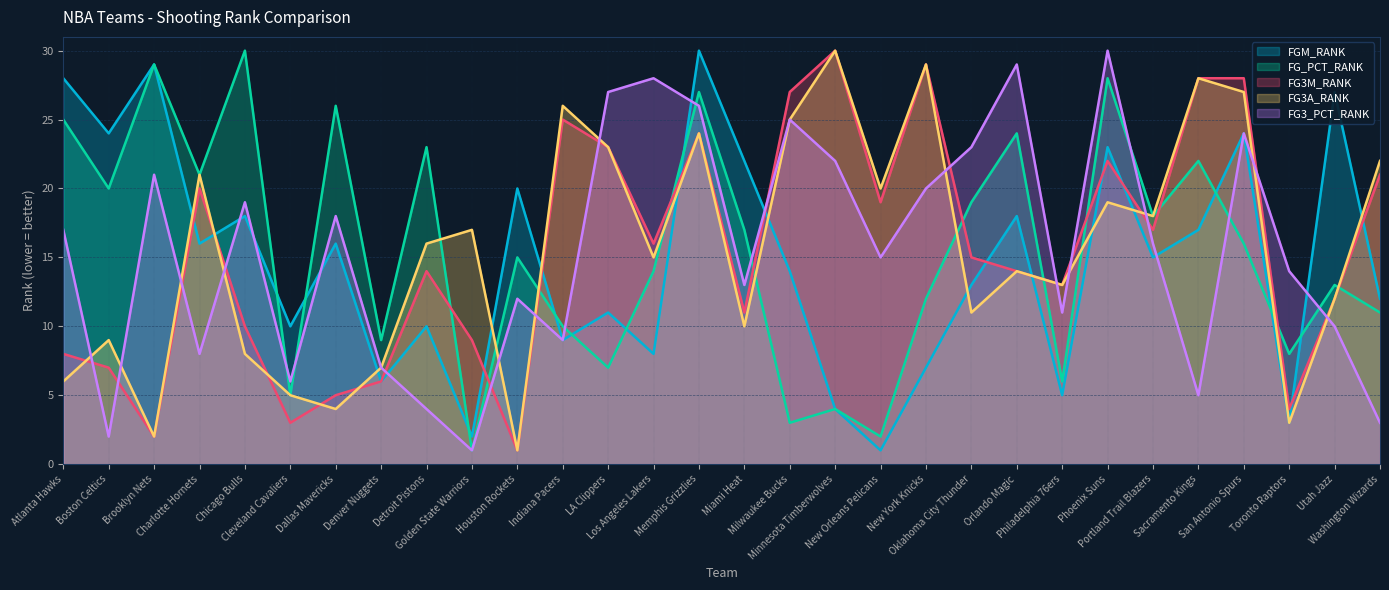

Which has a higher value, Washington Wizards or San Antonio Spurs?

San Antonio Spurs